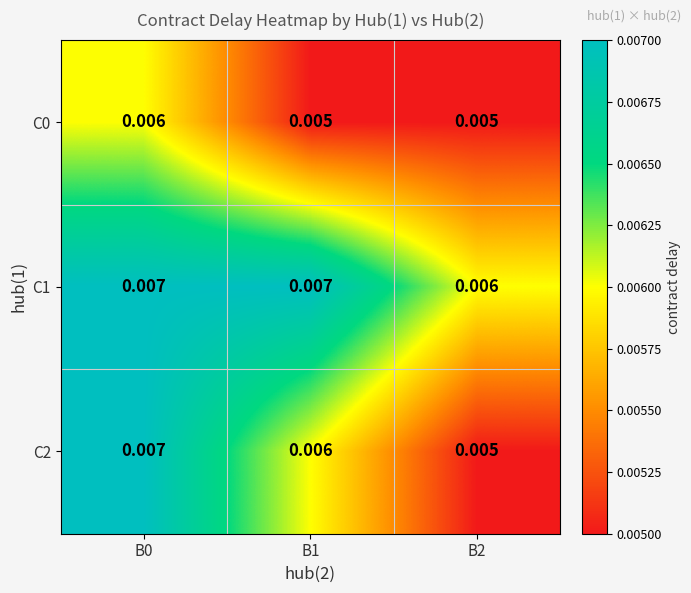

Is the value of C0 at B2 greater than the value of C2 at B0?

No